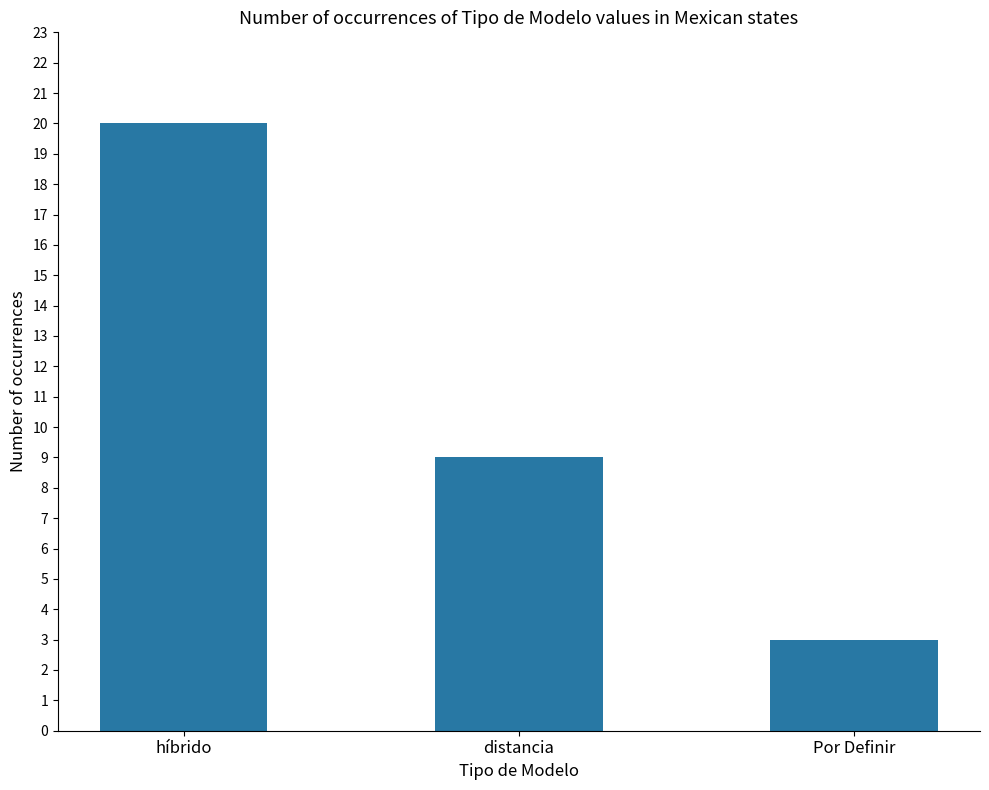

Reading left to right, list all the values displayed in this chart.

híbrido=20	distancia=9	Por Definir=3